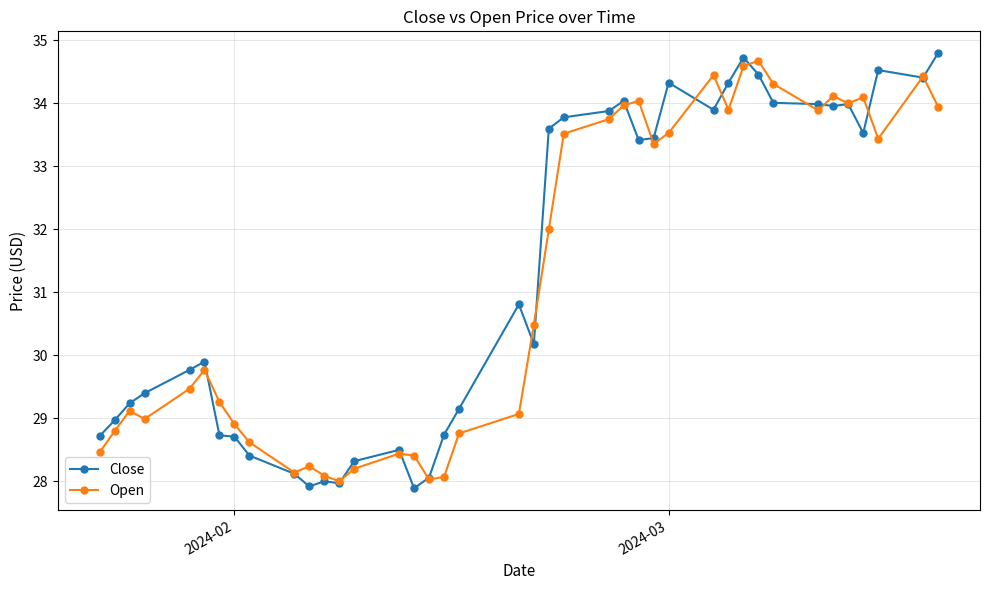

What is the value of the Close point at the 11th from the left?

27.9